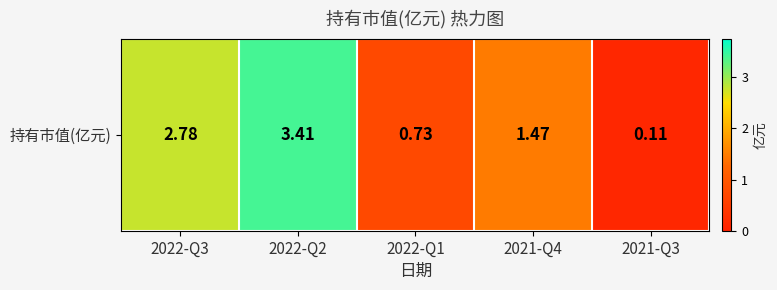

The chart shows a value of 0.1 at 2021-Q3. True or false?

True